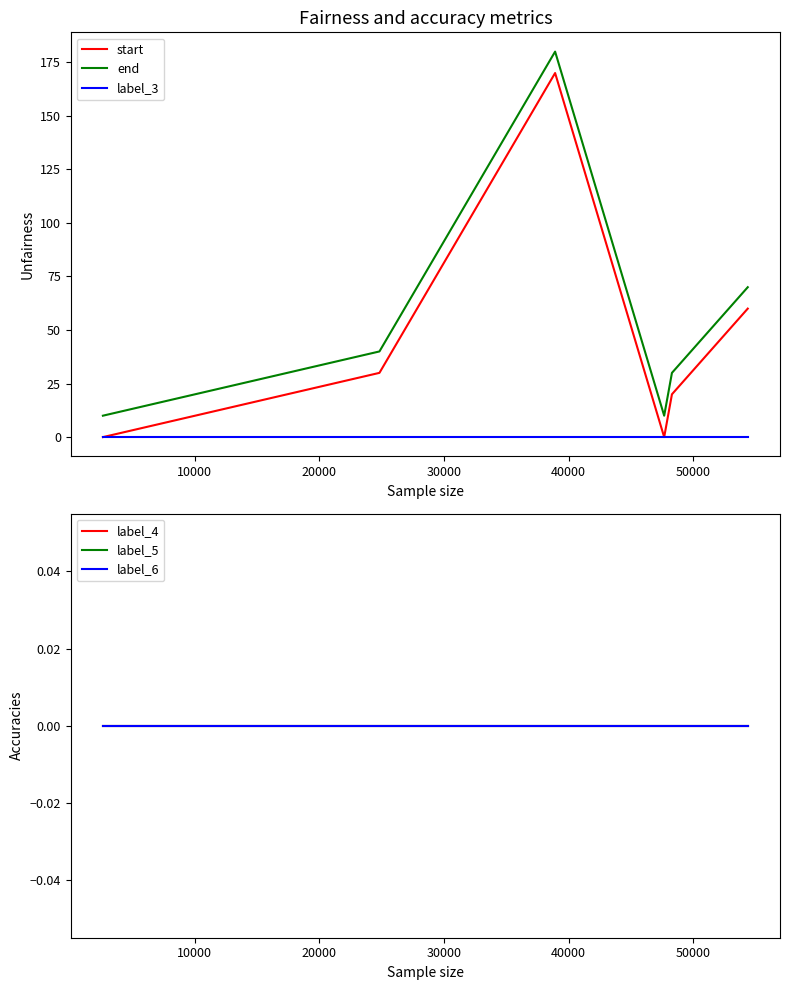

How many data points in start are above 30?

2